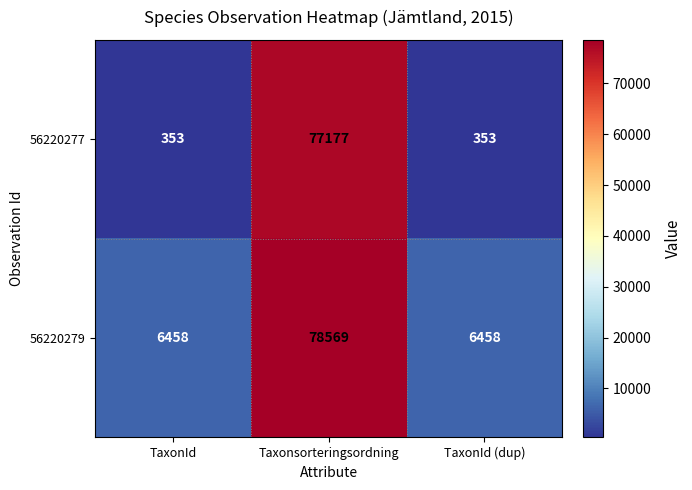

How many 56220277 values are between 353 and 77177?

3